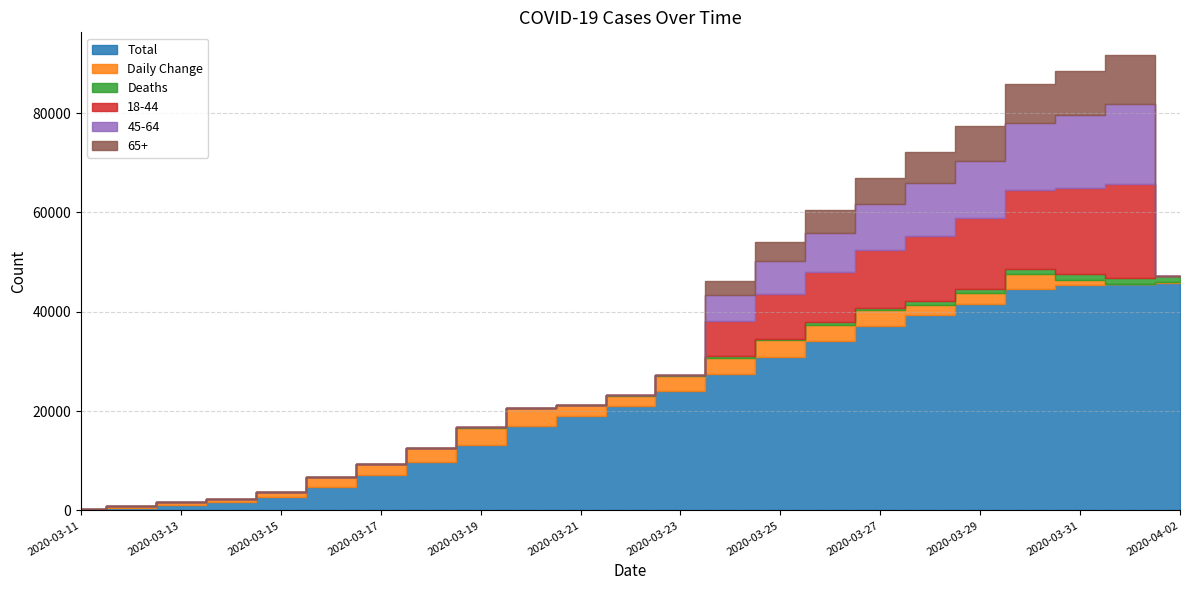

Which series ends up on top after the final intersection of 18-44 and Daily Change?

Daily Change